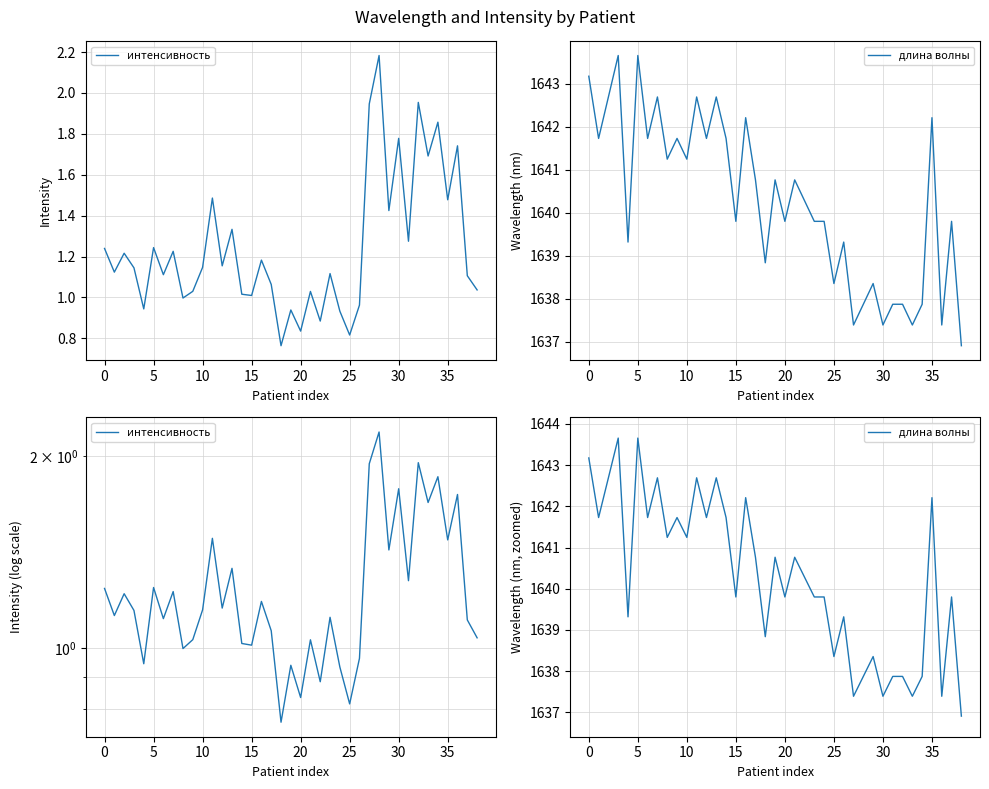

What value does the интенсивность series have at 20?

0.8